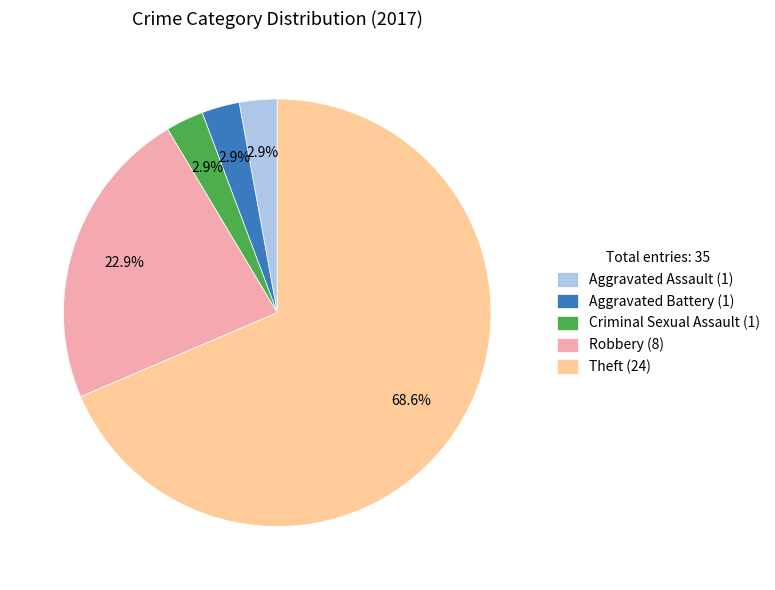

Is Theft (24) the majority of the pie?

Yes